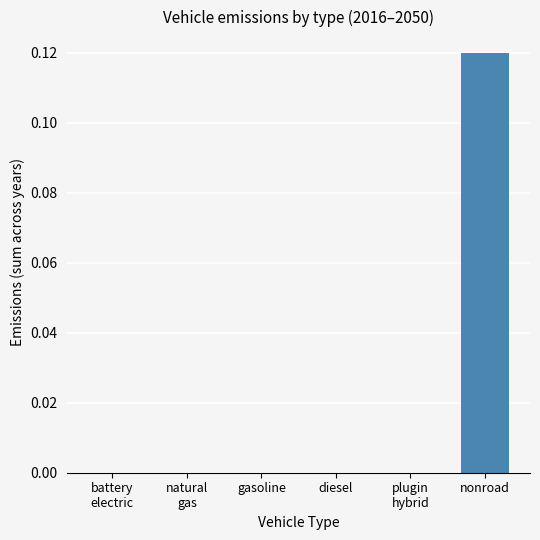

Are the bars grouped side by side (vs. stacked)?

No